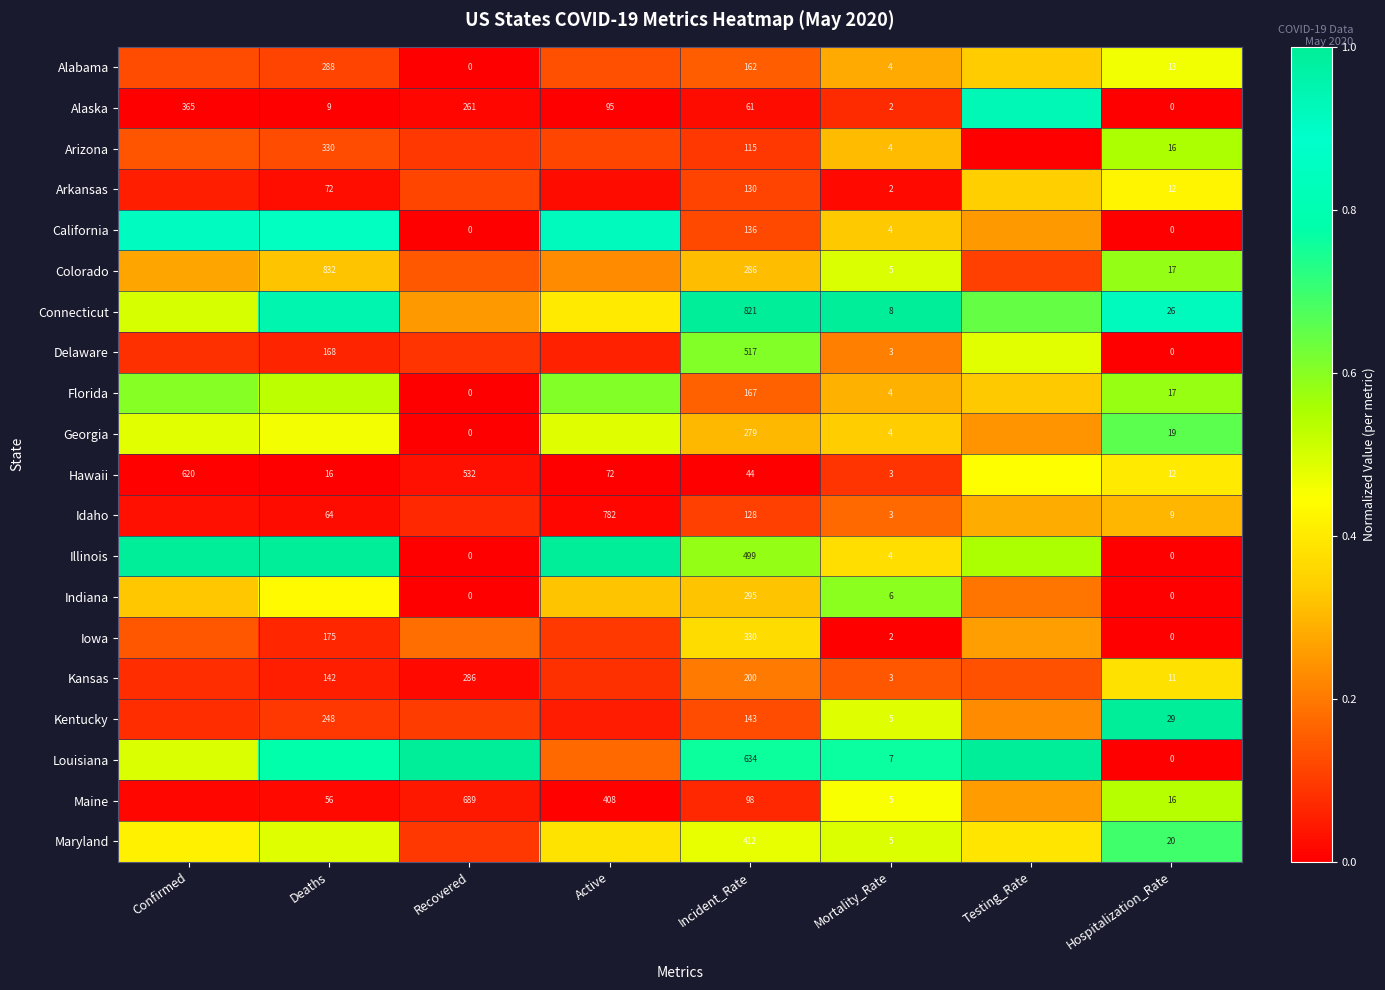

List the labels in order of Alaska value, largest first.

Testing_Rate, Mortality_Rate, Incident_Rate, Recovered, Active, Confirmed, Deaths, Hospitalization_Rate